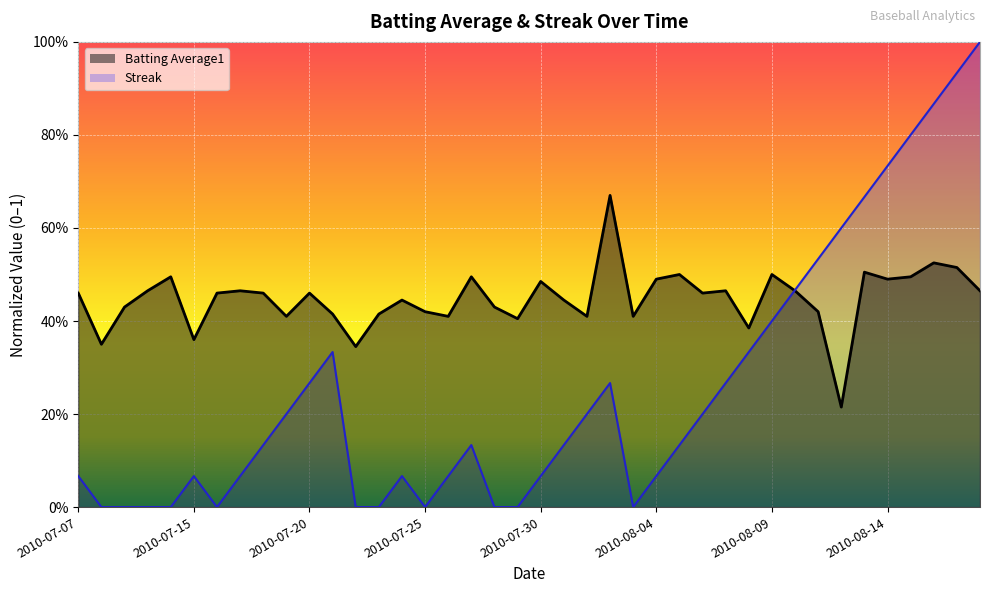

How many times do Batting Average1 and Streak cross each other?

1